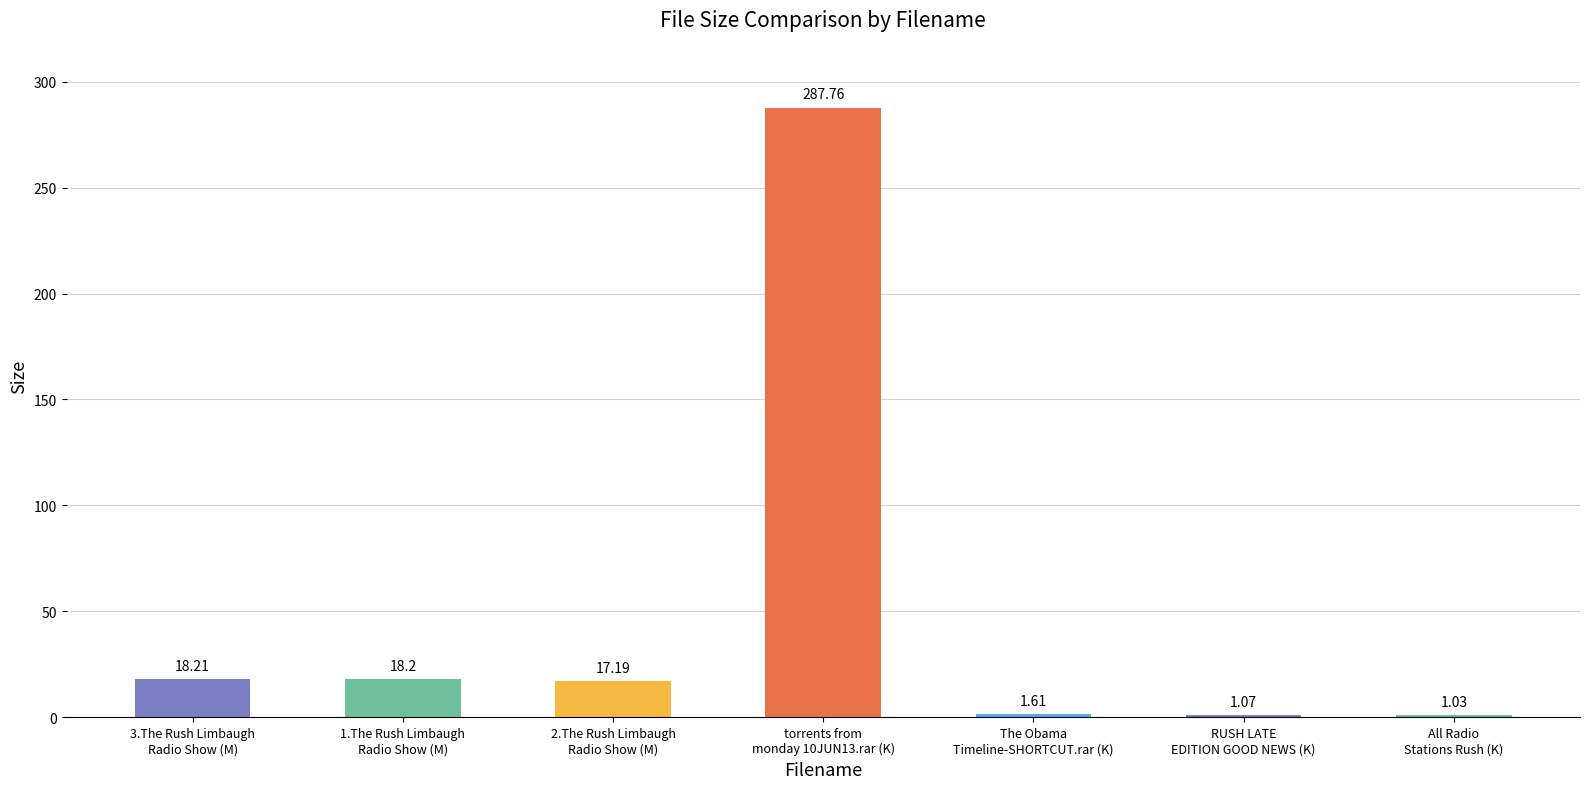

What is the difference between the second highest and minimum values?

17.2